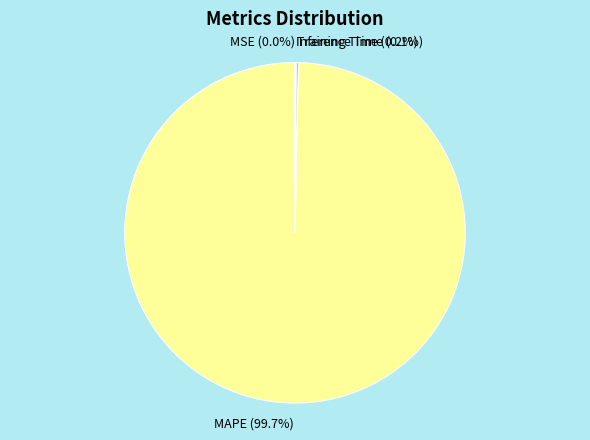

What is the largest slice in the pie chart?

MAPE